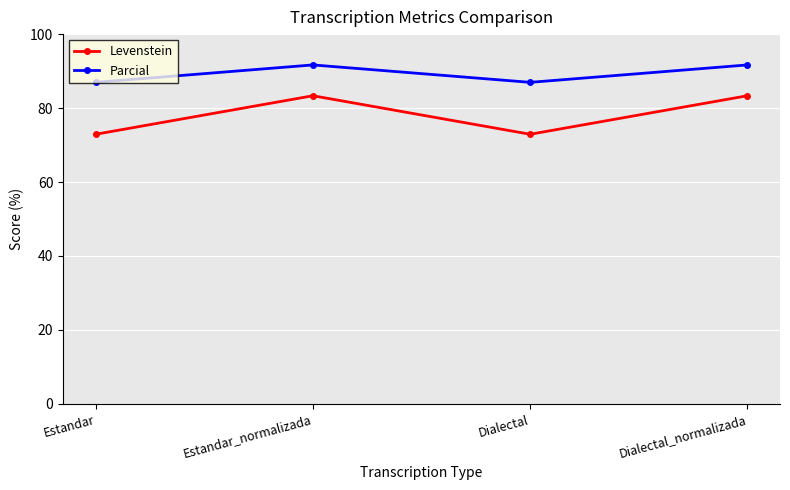

What is the spread (max minus min) of values at Estandar?

14.0